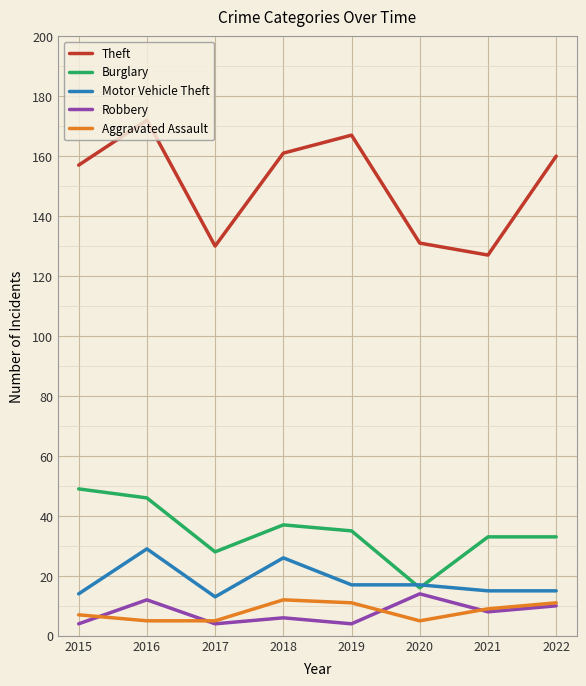

The Motor Vehicle Theft series shows 14 at 2016. True or false?

False